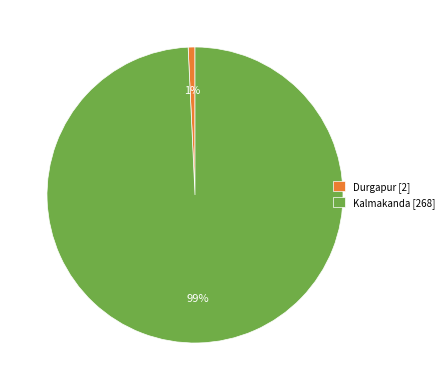

The Durgapur slice represents 1% of the pie. True or false?

True